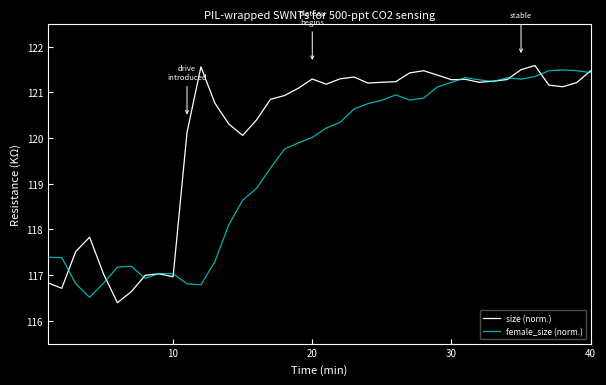

Rank the series by their average value, from lowest to highest.

female_size (norm.), size (norm.)